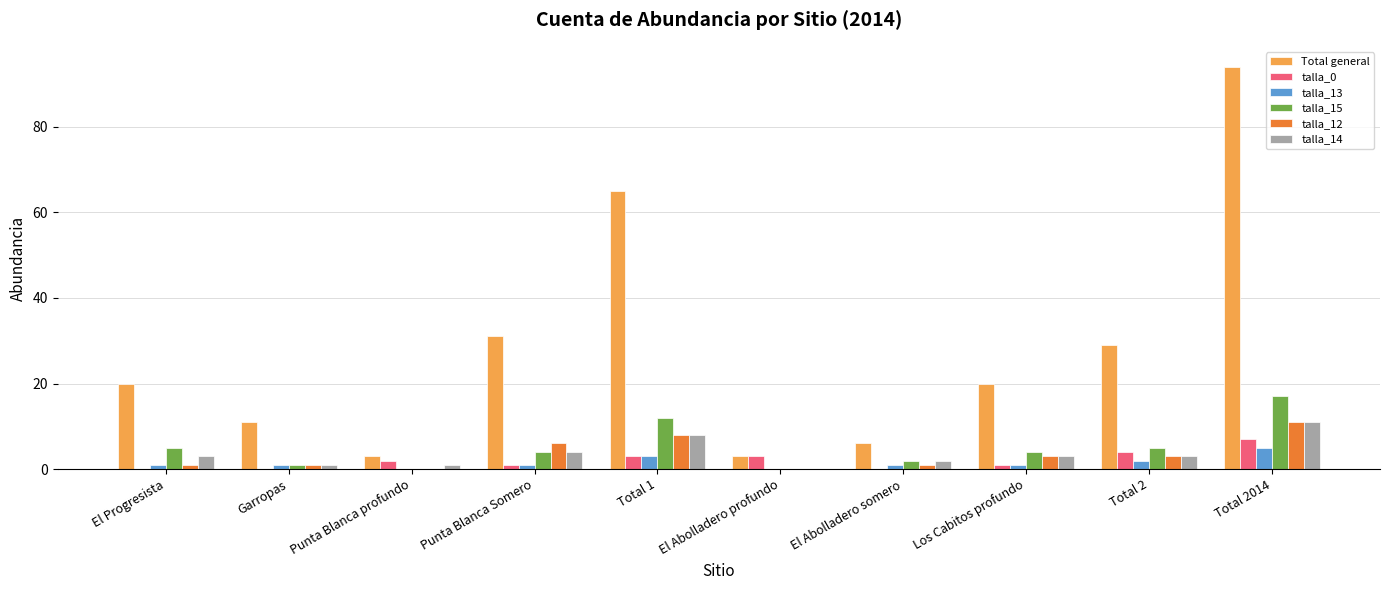

What is the sum of the talla_13 values at Garropas and El Progresista?

2